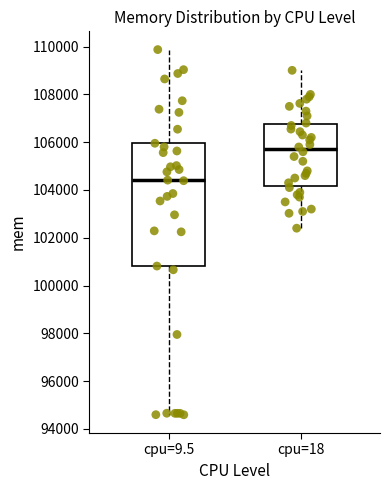

Reading left to right, transcribe this box plot: for each box, give where its median line is, the range the box spans, and where its two whiskers end, as read against the y-axis. The values are not printed on the chart, so give them approximately, as read against the axis.

cpu=9.5: median 104400, box 100800 to 106000, whiskers 94600 to 109800
cpu=18: median 105800, box 104200 to 106800, whiskers 102400 to 109000